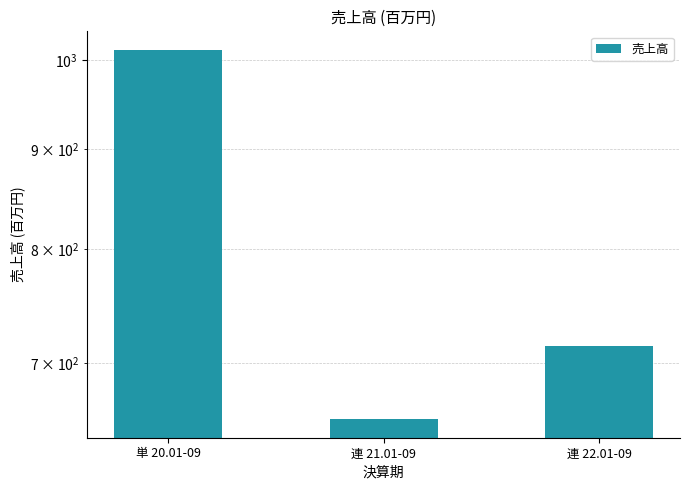

What position from the left is 連 22.01-09?

3